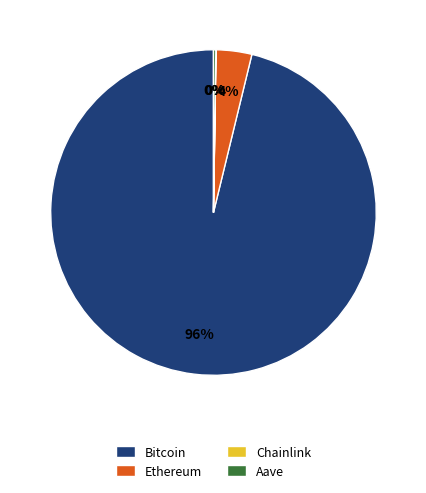

Which has a higher value, Ethereum or Bitcoin?

Bitcoin